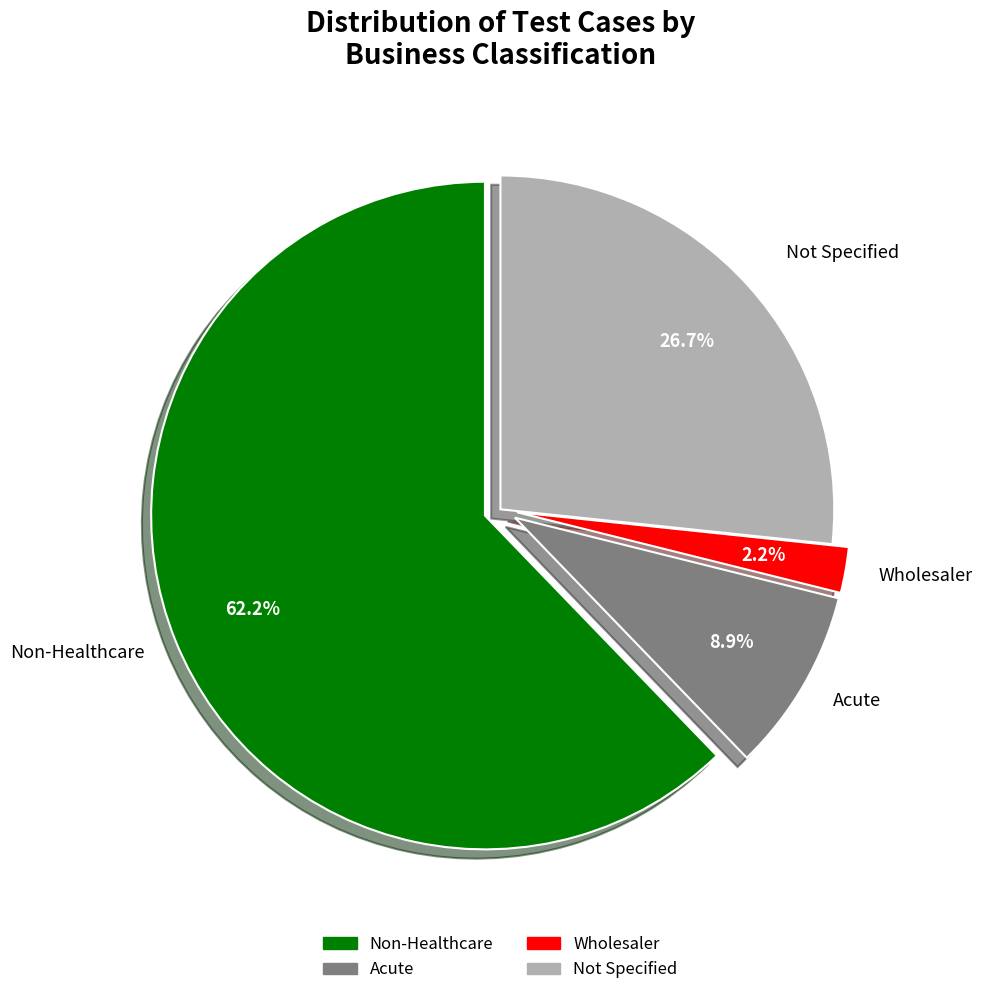

Rank the categories by value from highest to lowest.

Non-Healthcare, Not Specified, Acute, Wholesaler